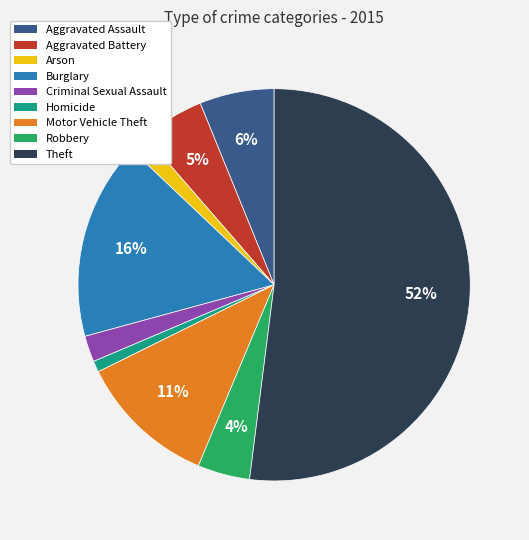

How many segments does this pie chart have?

9